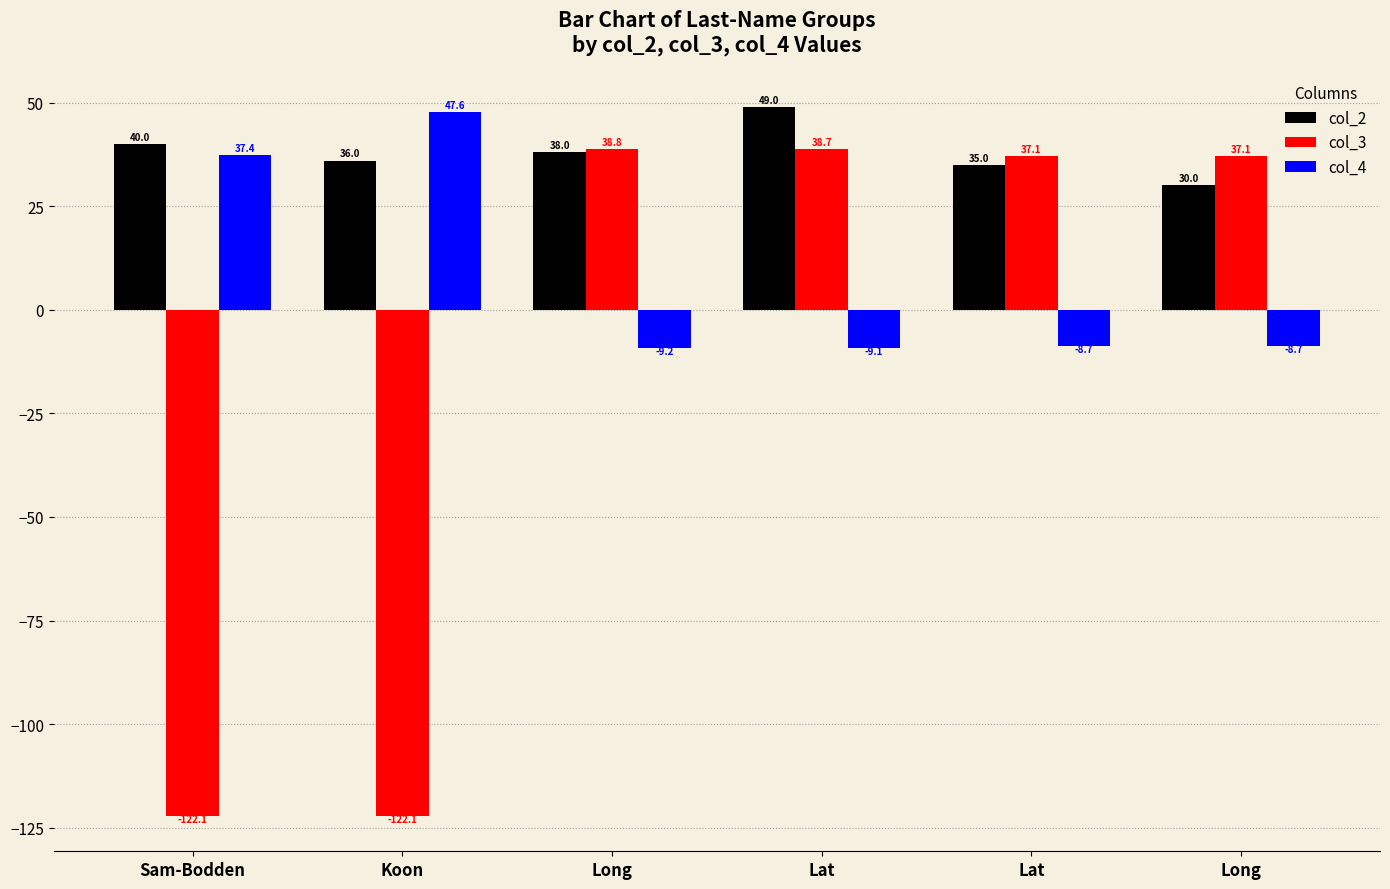

Is it true that col_2 equals 23.0 at Koon?

False